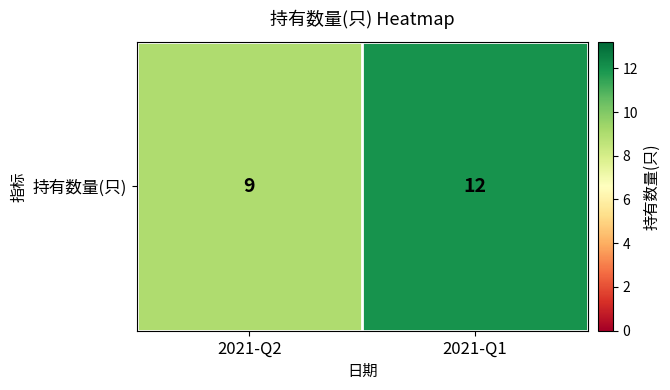

True or false: the data shows 9 at 2021-Q2.

True